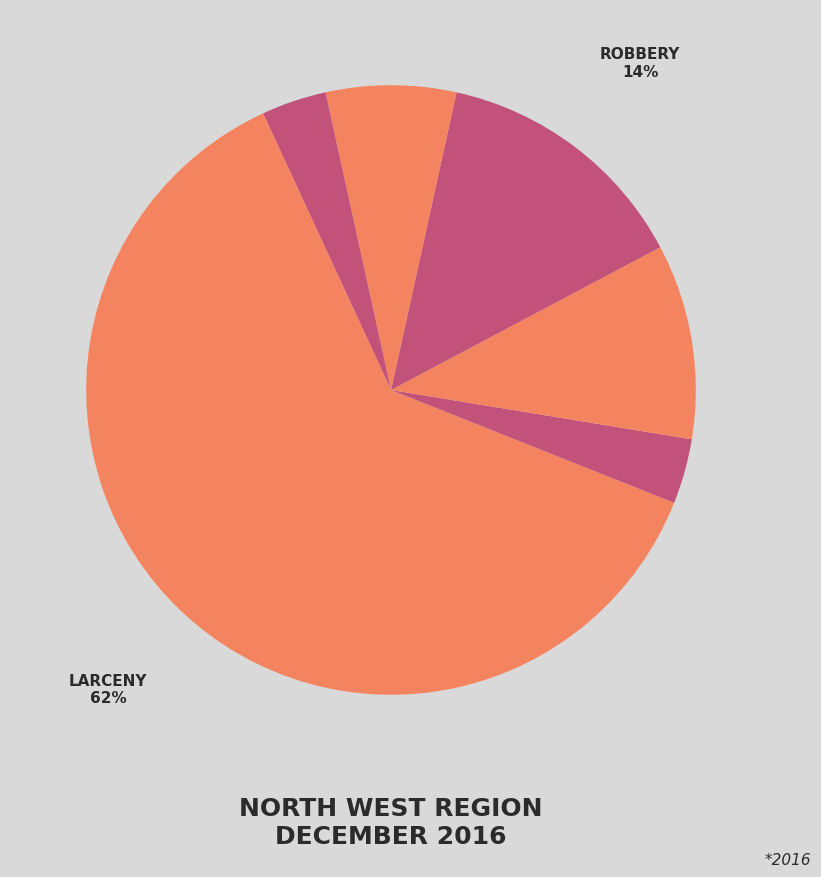

Combined, do ARSON and BURGLARY account for over 50%?

No